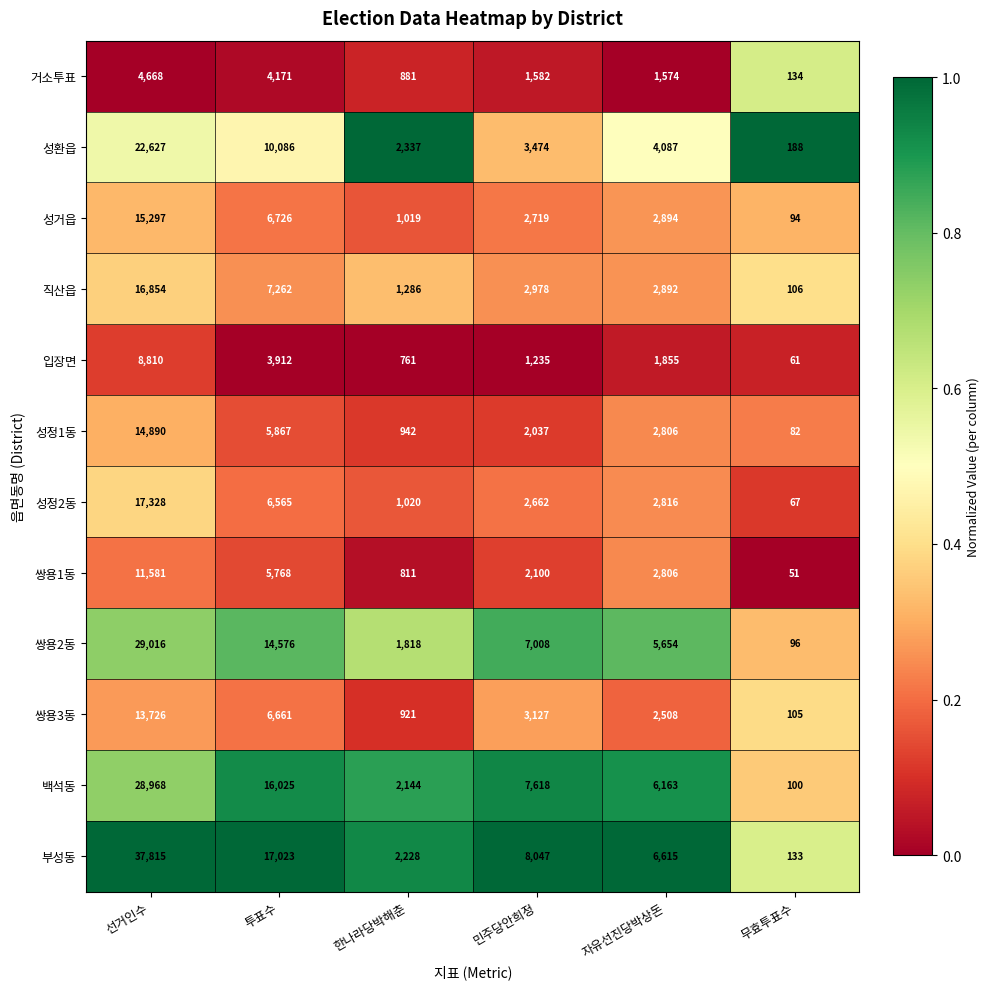

What value does the 쌍용1동 series have at 민주당안희정?

2100